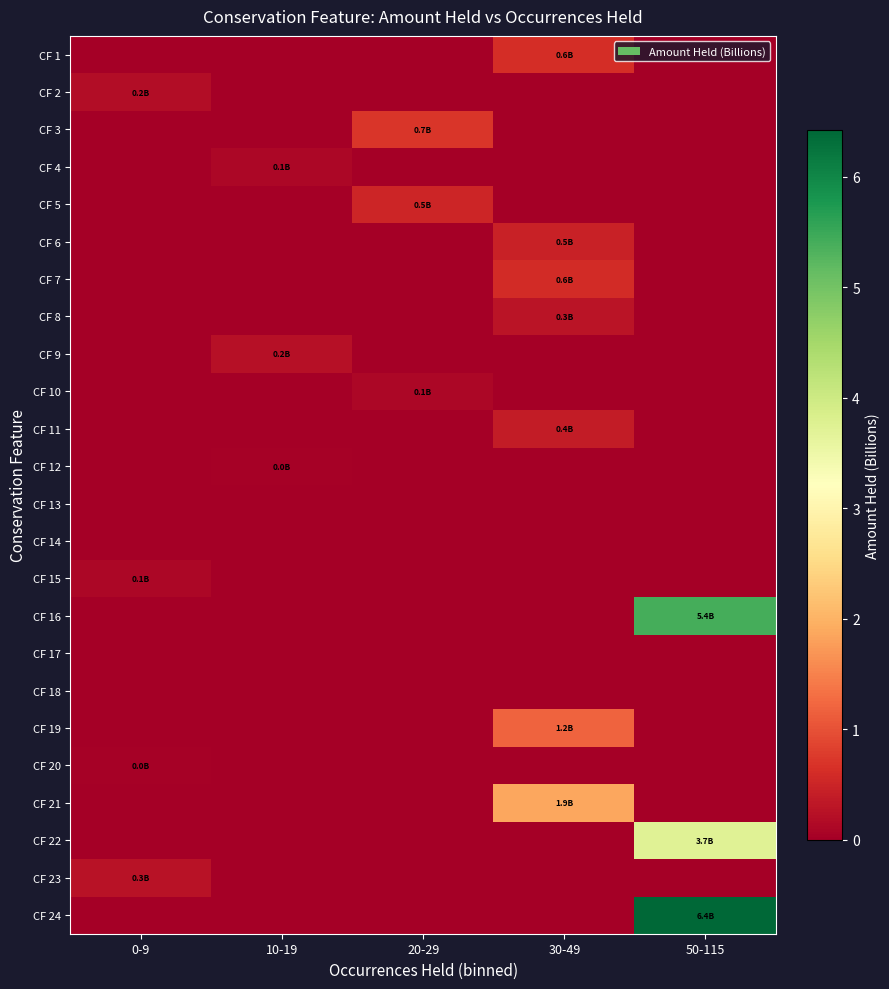

Which has a higher value, 0-9 or 10-19?

0-9